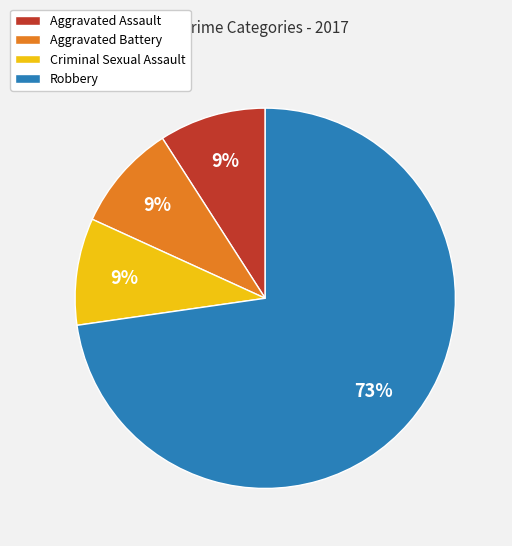

Count the number of slices in the pie.

4